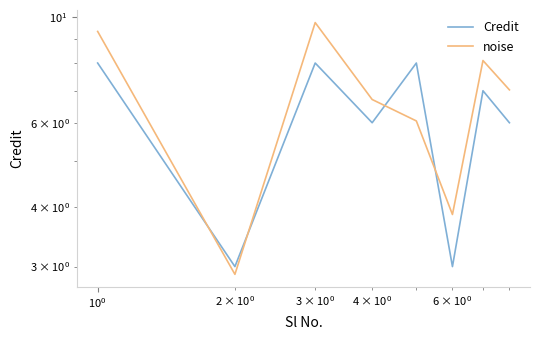

The Credit series shows 4.1 at $\mathdefault{10^{-2}}$. True or false?

False